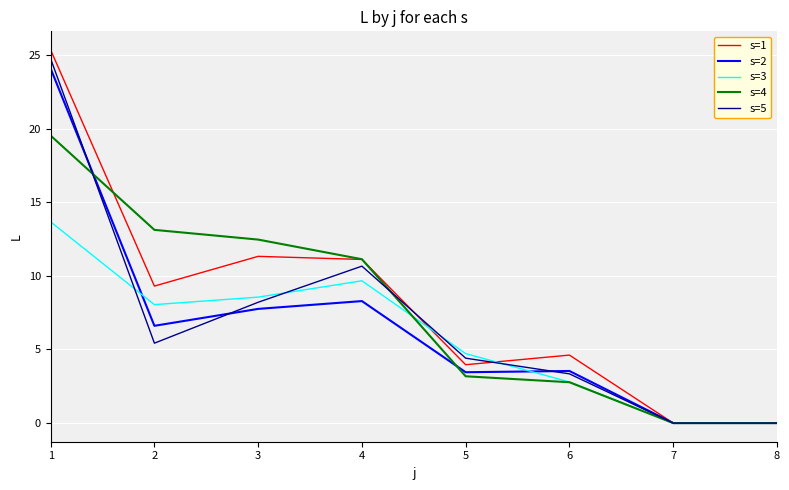

List the series in order of their peak value, lowest first.

s=3, s=4, s=2, s=5, s=1